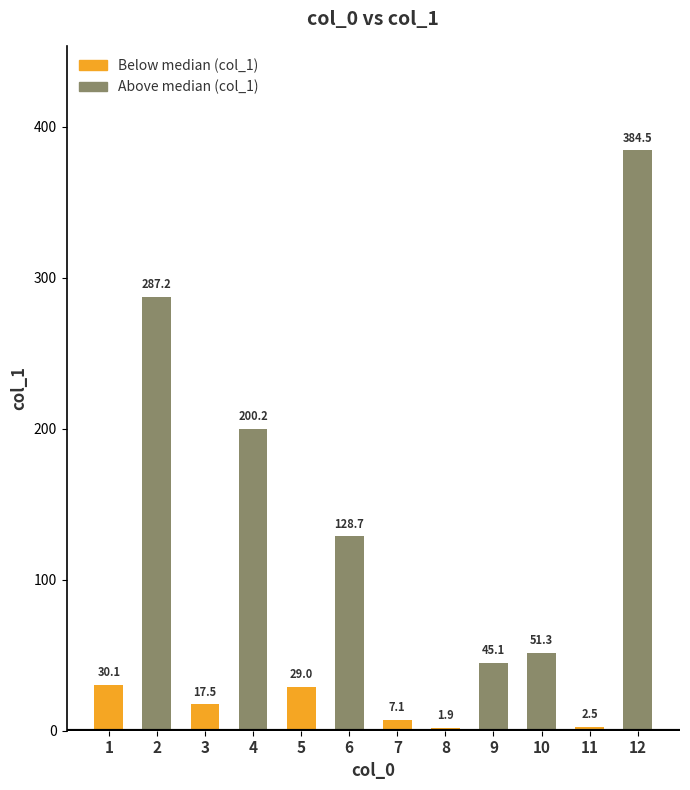

Rank the categories by value from highest to lowest.

12, 2, 4, 6, 10, 9, 1, 5, 3, 7, 11, 8